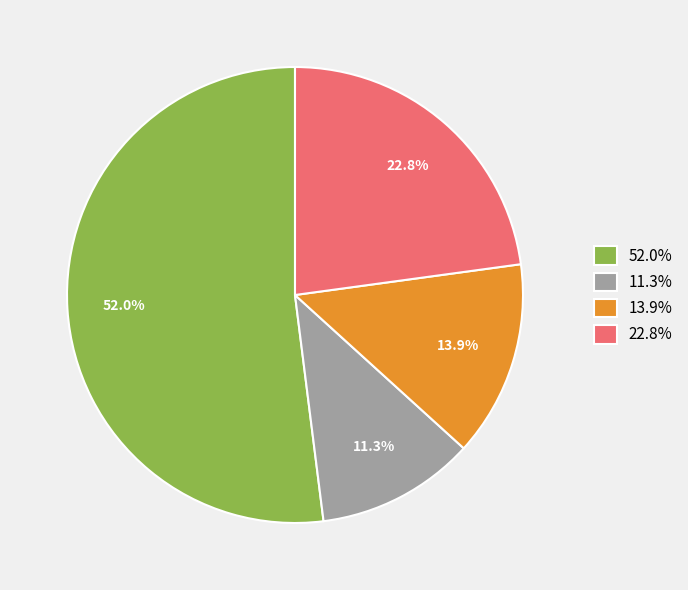

Rank the categories by value from highest to lowest.

52.0%, 22.8%, 13.9%, 11.3%